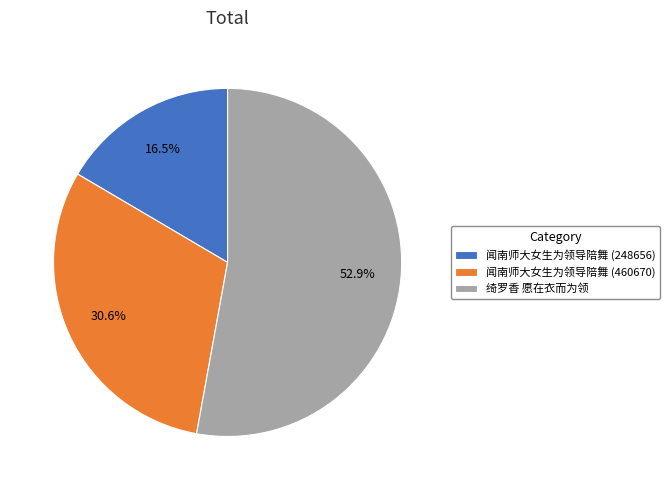

Combined, what portion of the pie is 闻南师大女生为领导陪舞 (460670) and 闻南师大女生为领导陪舞 (248656)?

47.1%